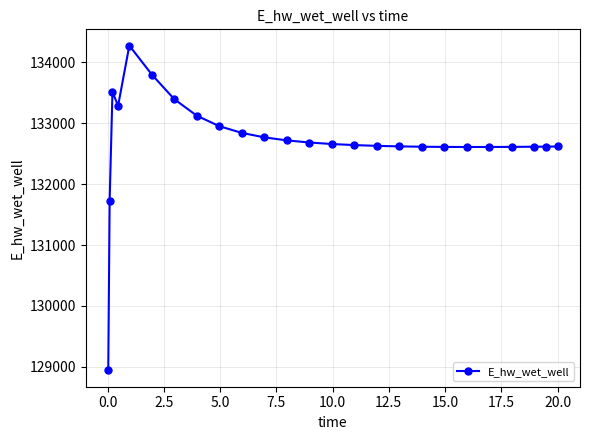

What is the minimum value shown in the chart?

128942.2